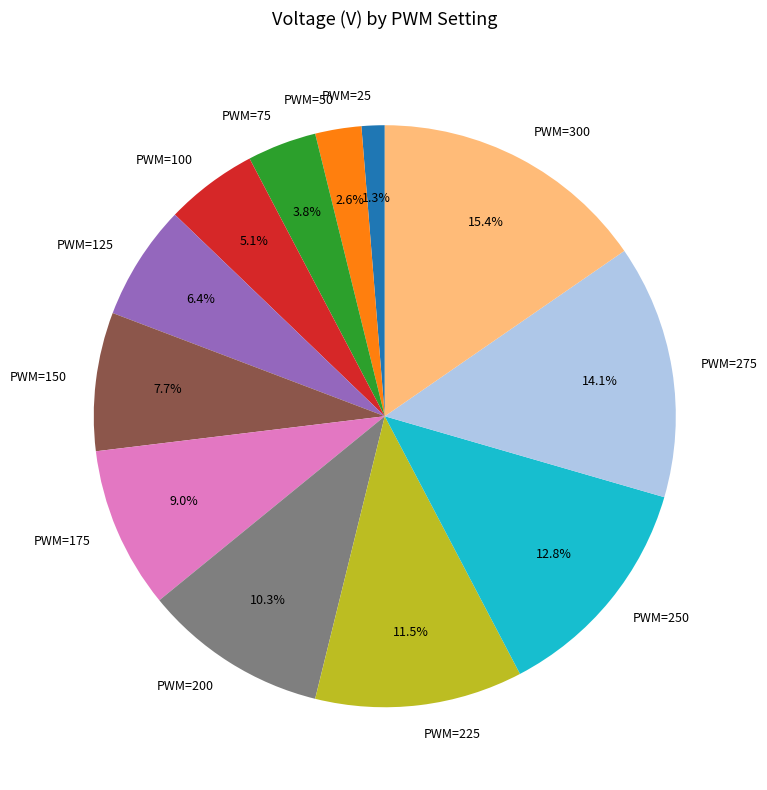

Is there any slice that represents more than half of the pie?

No